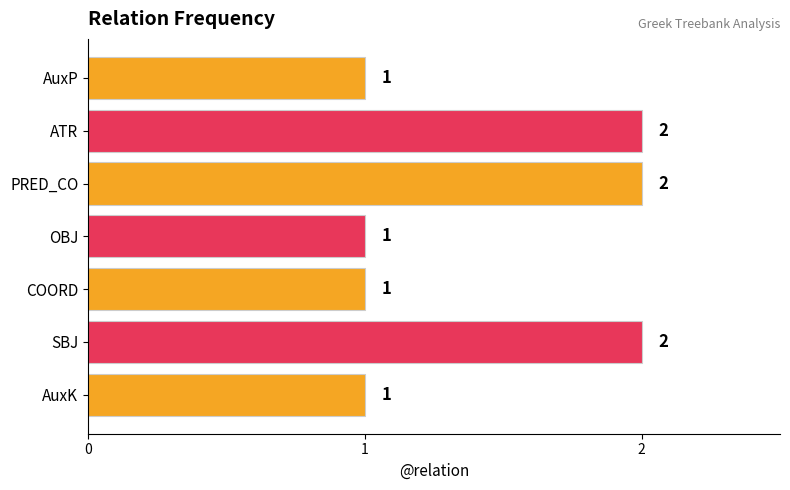

Approximately how many times larger is the value at OBJ compared to ATR?

0.5